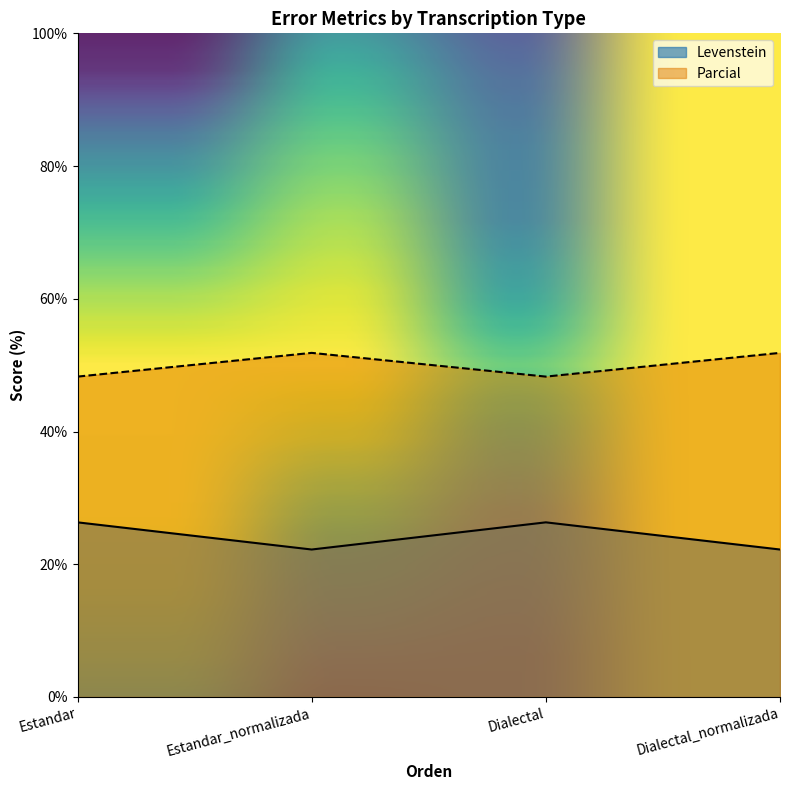

What is the sum of the Parcial values at Dialectal and Estandar?

96.6